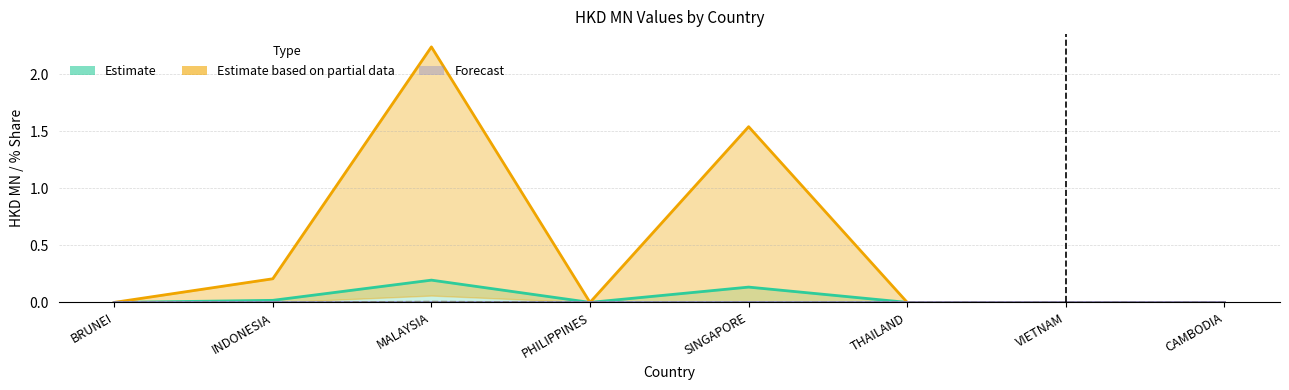

What is the spread (max minus min) of values at INDONESIA?

0.2